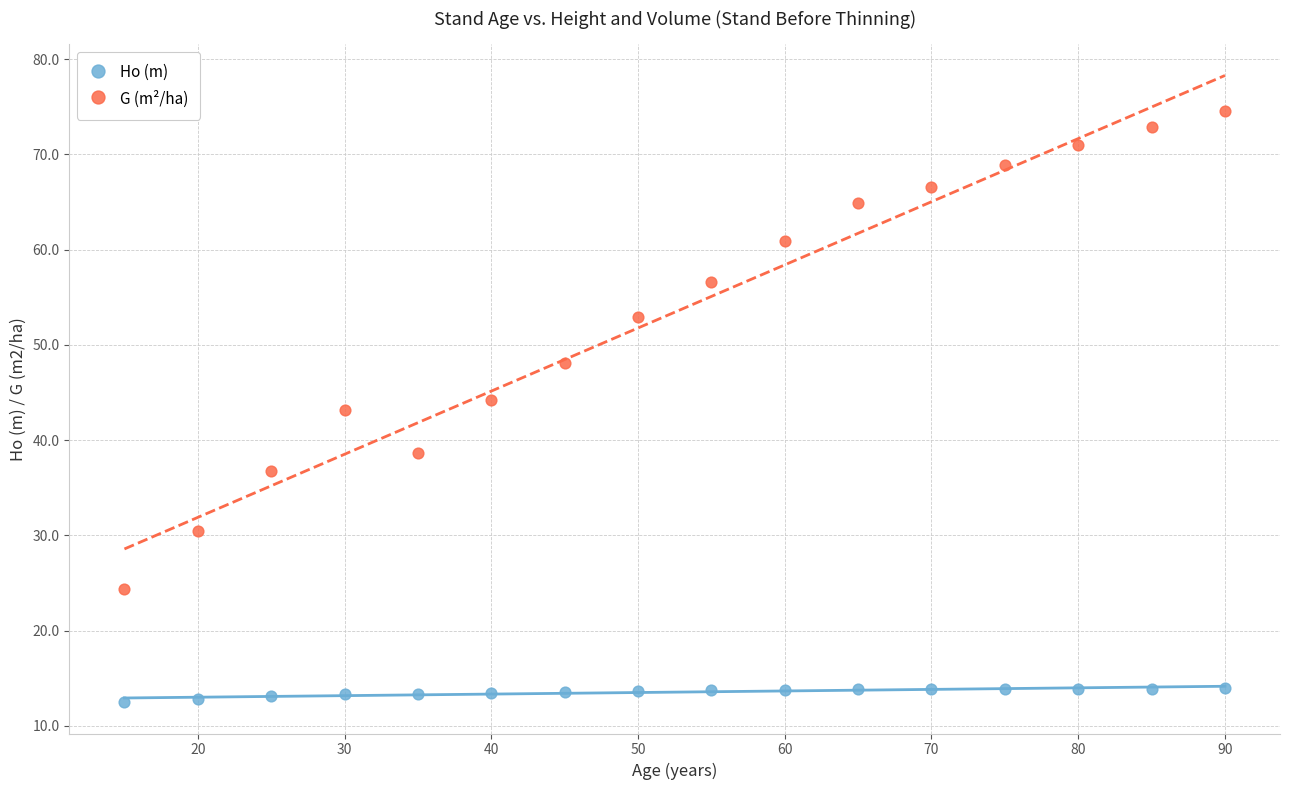

In the G (m²/ha) series, what Y value is closest to 49?

48.1